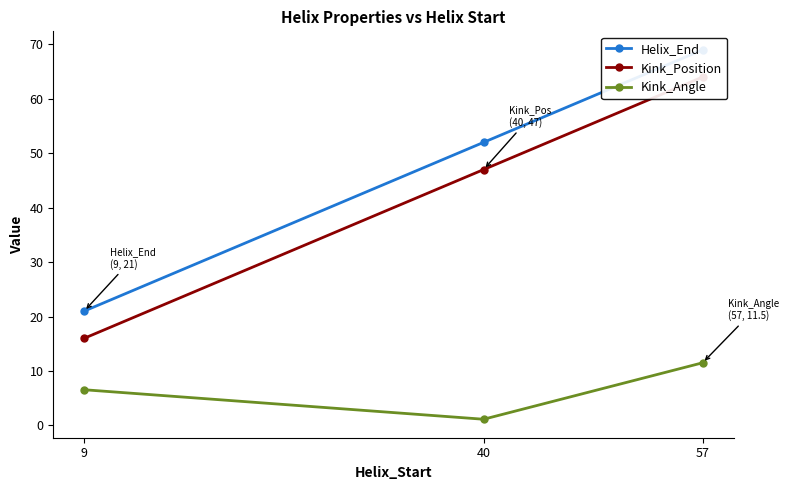

What is the sum of the Kink_Position values at 40 and 9?

63.0